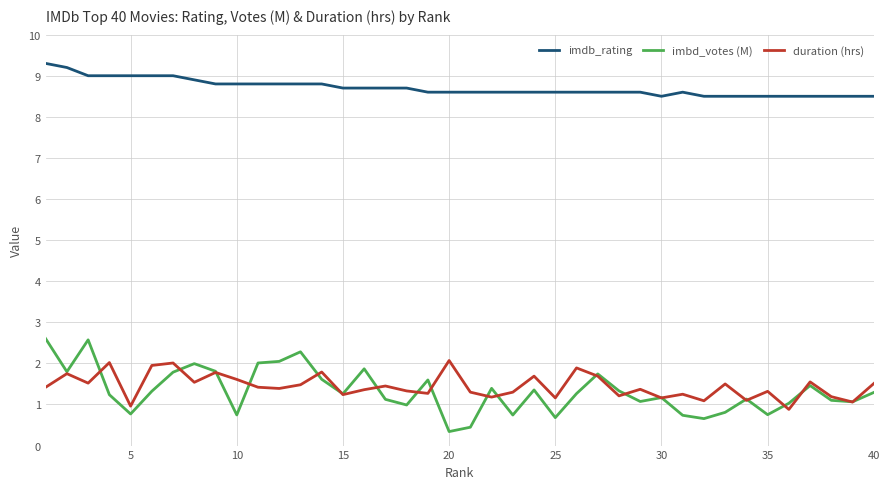

What is the greatest value displayed?

9.3